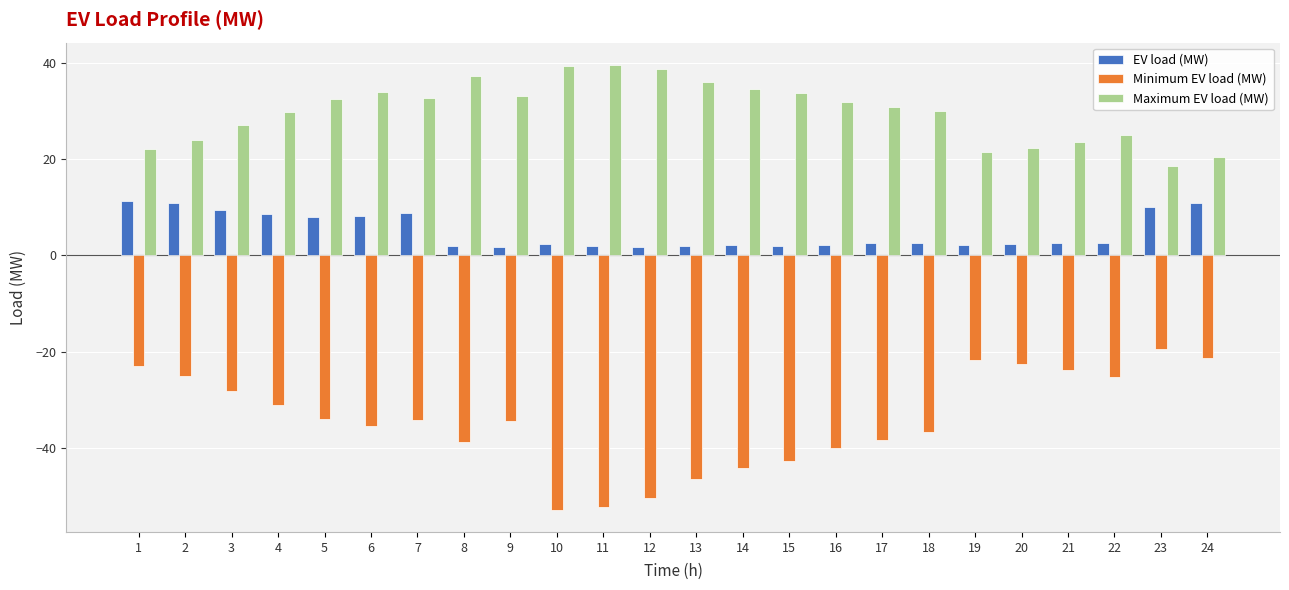

True or false: Maximum EV load (MW) has a value of 32.4 at 5.

True